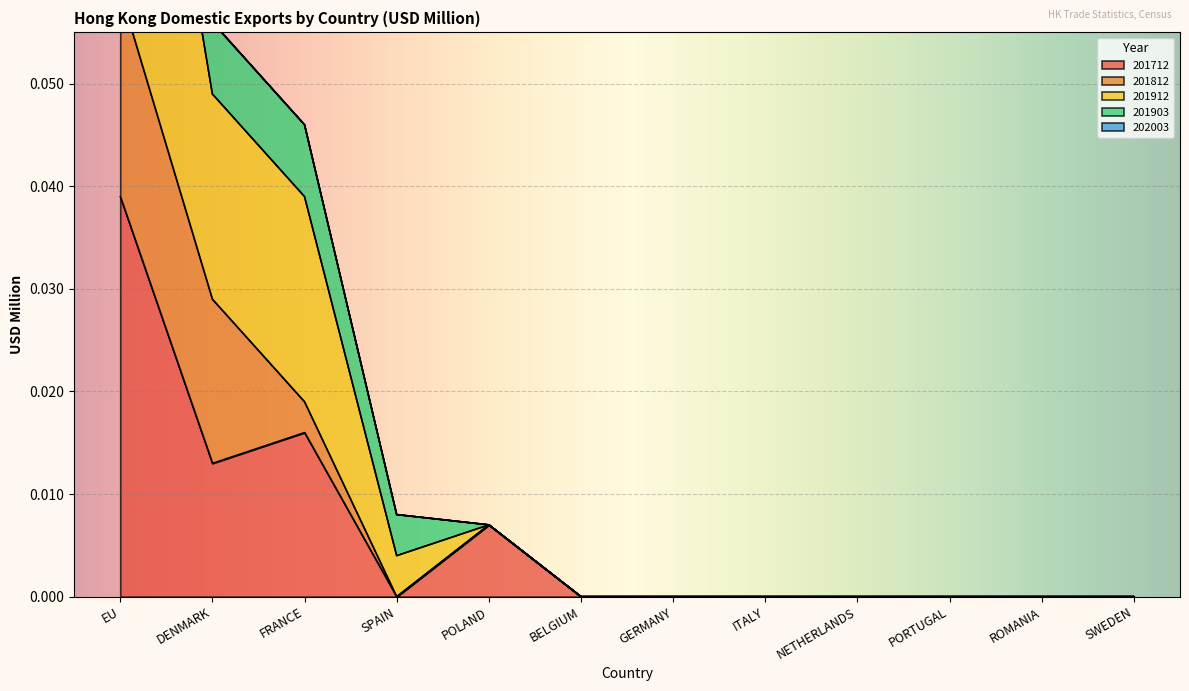

True or false: 201712 and 201903 intersect in this chart.

False